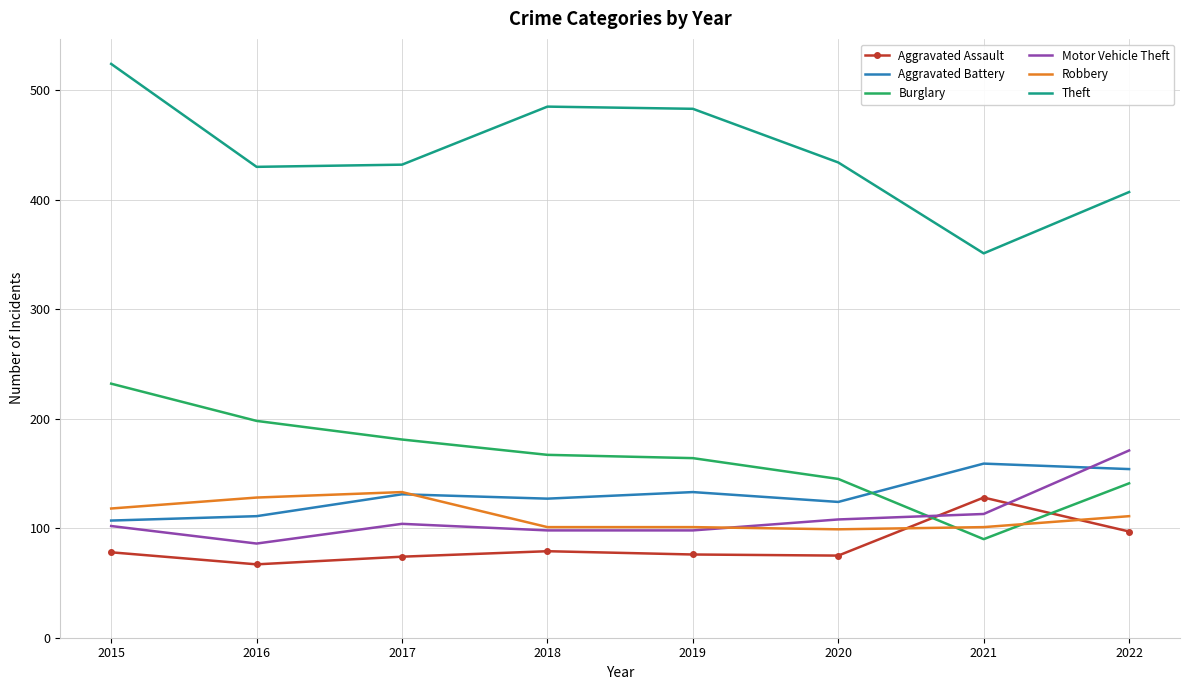

What is the sum of all Robbery values?

892